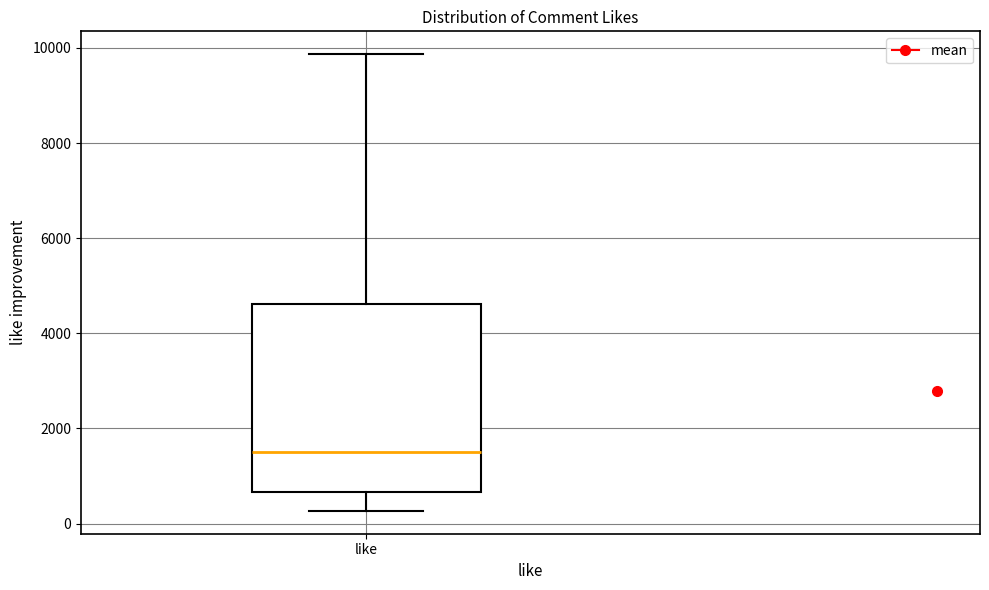

Transcribe this box plot: give where the median line is, the range the box spans, and where the two whiskers end, as read against the y-axis. The values are not printed on the chart, so give them approximately, as read against the axis.

median 1400, box 600 to 4600, whiskers 200 to 9800